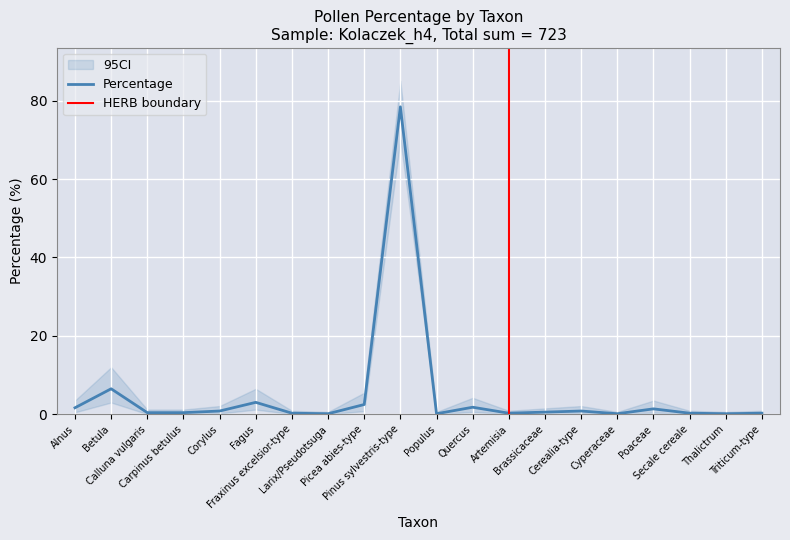

Count the number of categories in the chart.

20